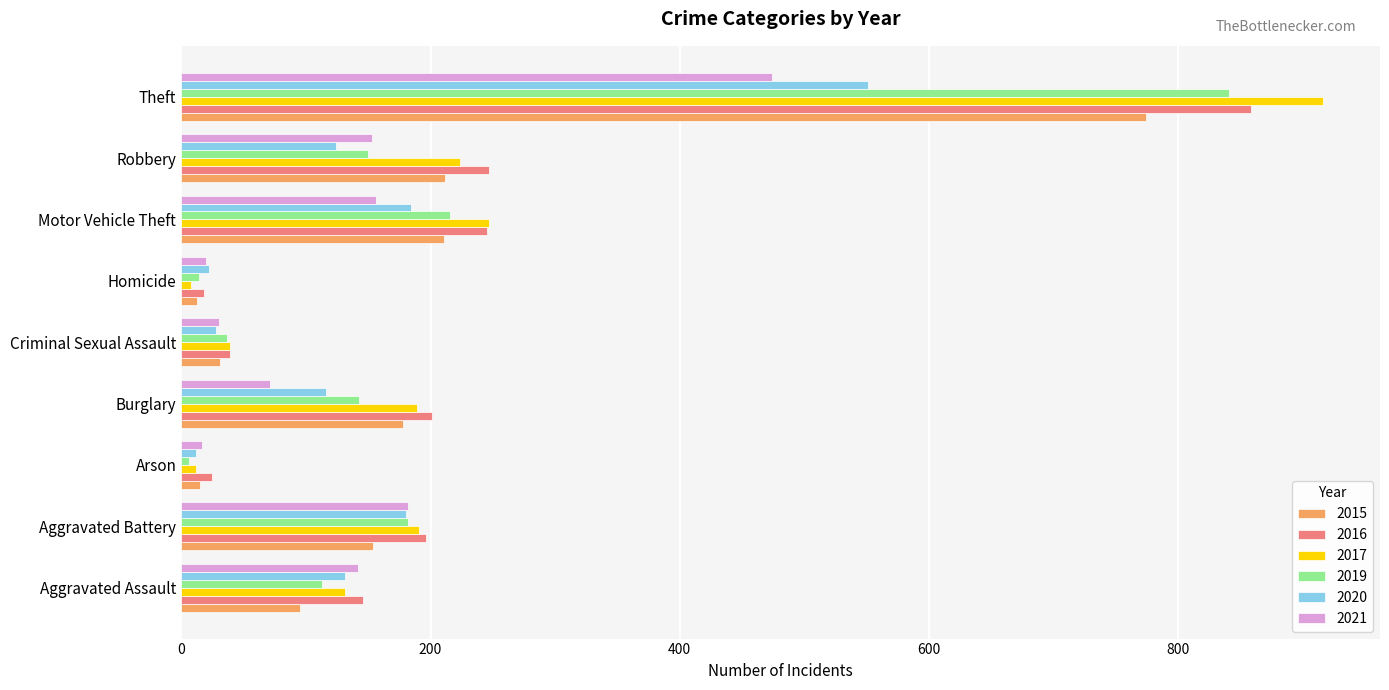

The 2021 series shows 107 at Burglary. True or false?

False